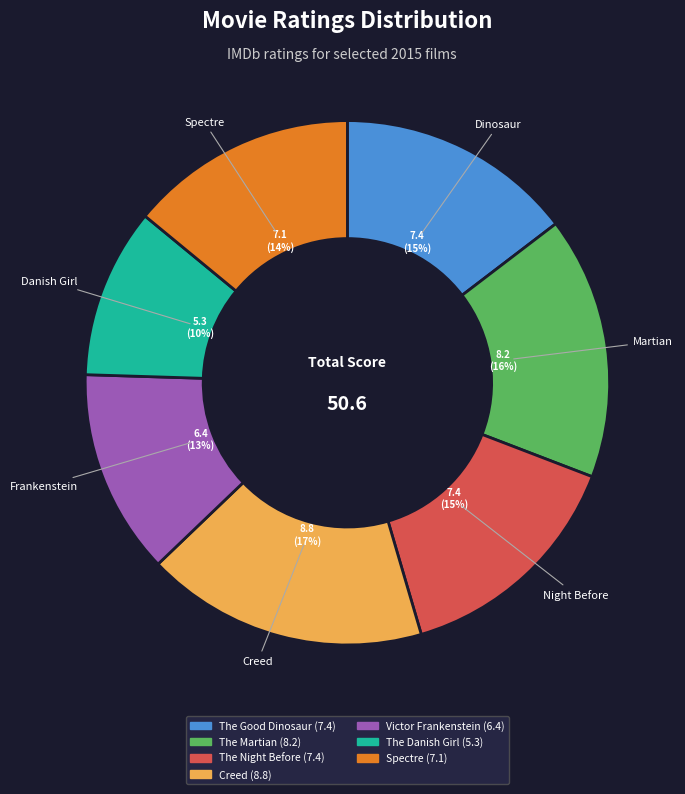

Count the number of slices in the pie.

7